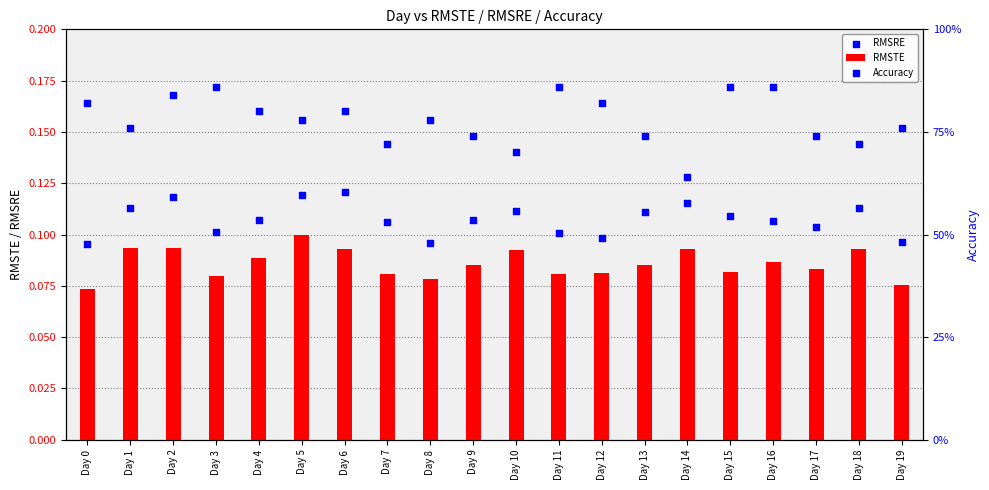

At which category is the sum across all series the highest?

Day 16